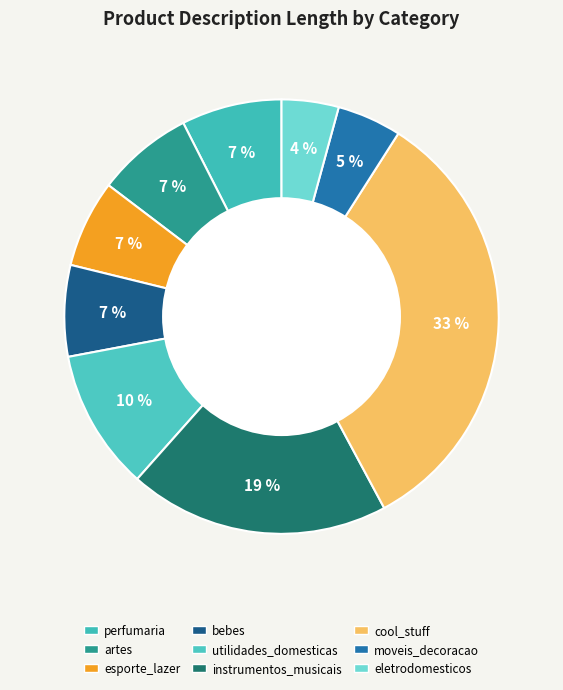

To the nearest percent, what portion does eletrodomesticos represent?

4%